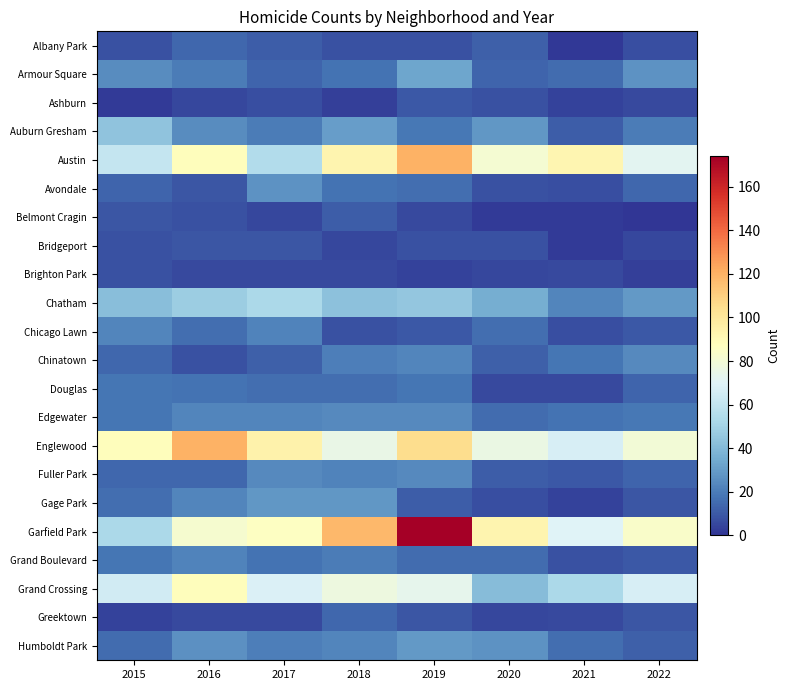

List the series in order of their peak value, highest first.

Garfield Park, Austin, Englewood, Grand Crossing, Chatham, Auburn Gresham, Armour Square, Humboldt Park, Gage Park, Avondale, Chinatown, Edgewater, Fuller Park, Chicago Lawn, Grand Boulevard, Douglas, Albany Park, Greektown, Belmont Cragin, Ashburn, Bridgeport, Brighton Park